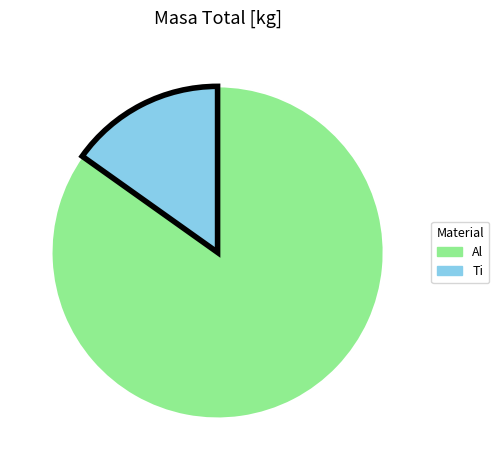

How many segments does this pie chart have?

2